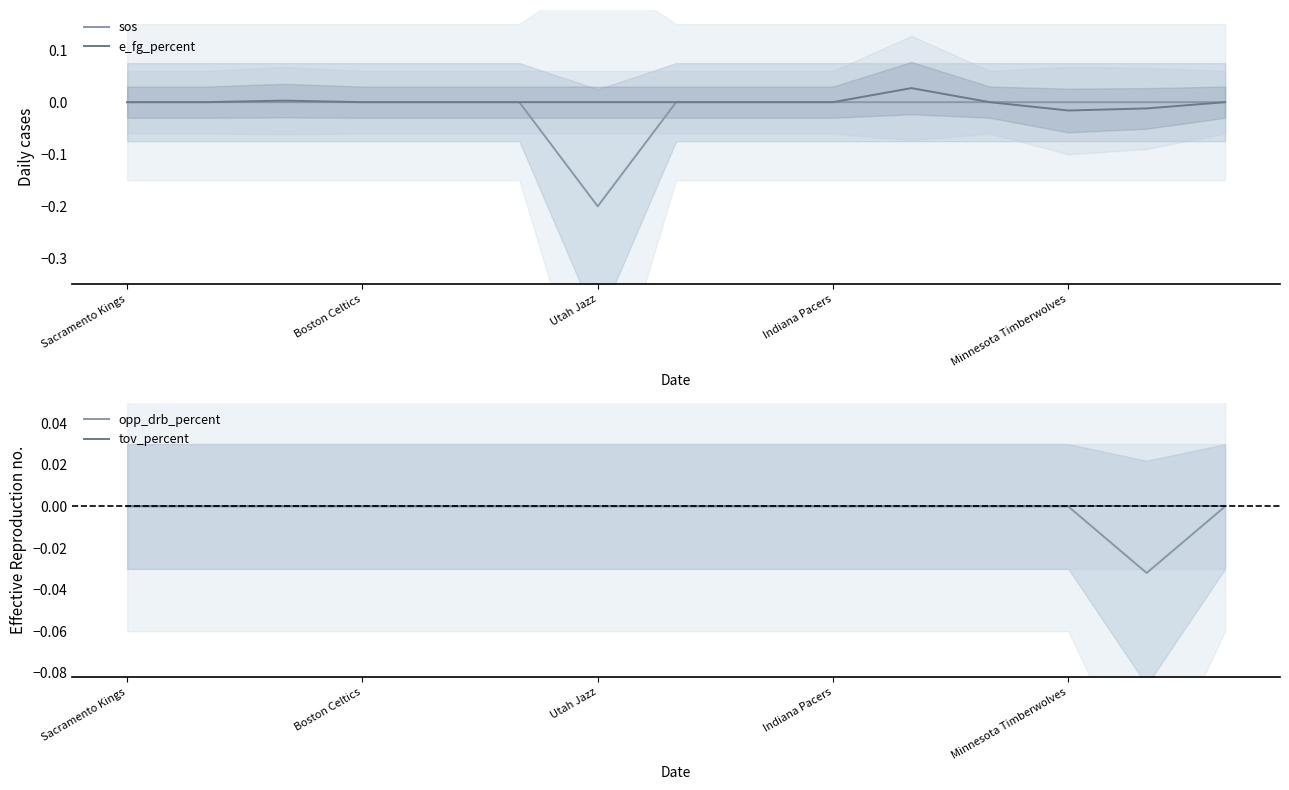

True or false: tov_percent has more than 1 points higher than both neighbors.

False